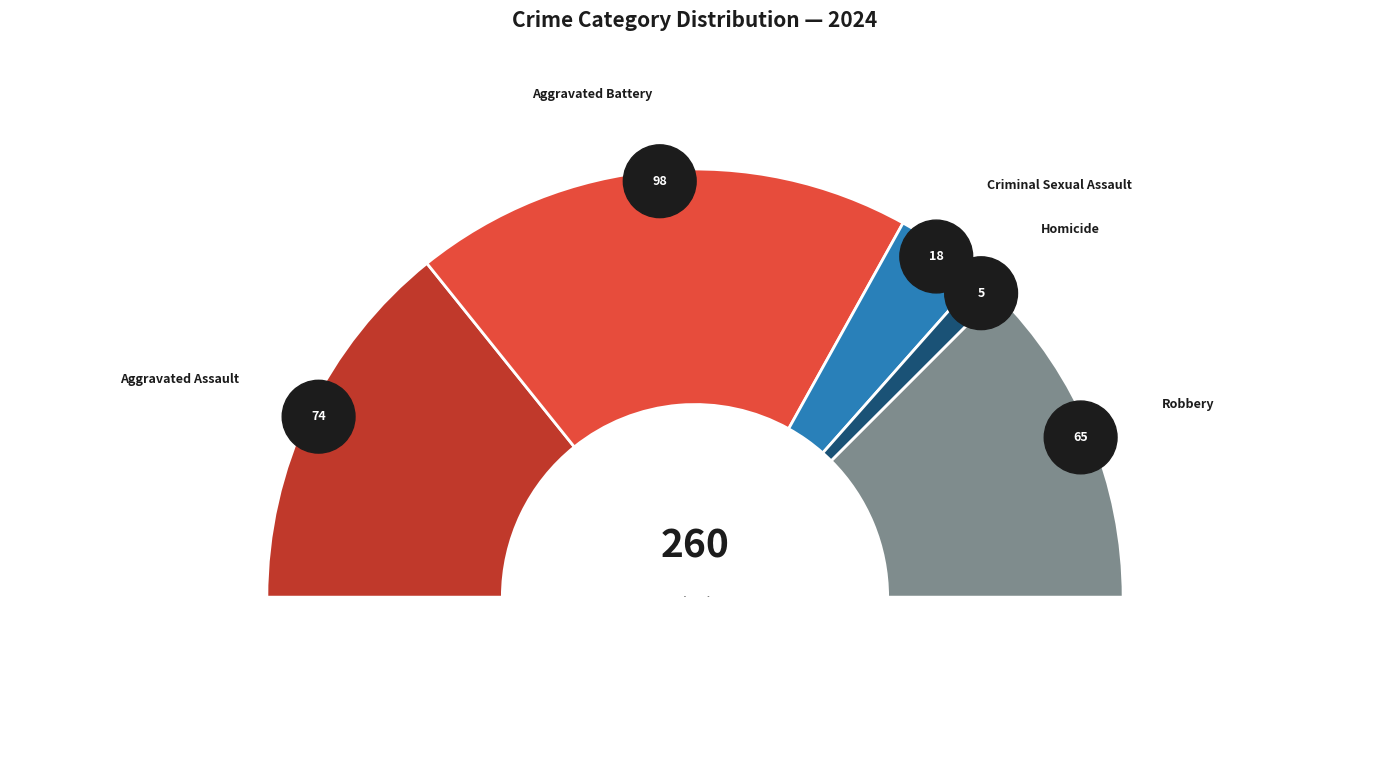

To the nearest percent, what portion does Aggravated Assault represent?

28%